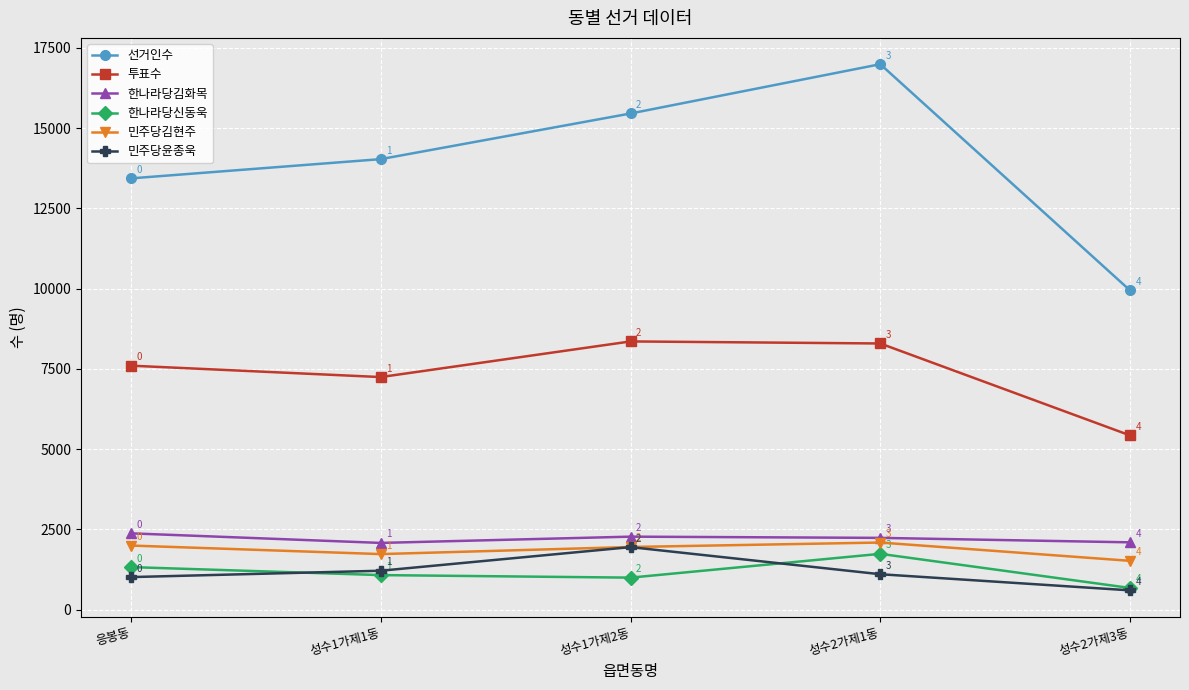

At which label is 한나라당신동욱 closest to 1209?

응봉동